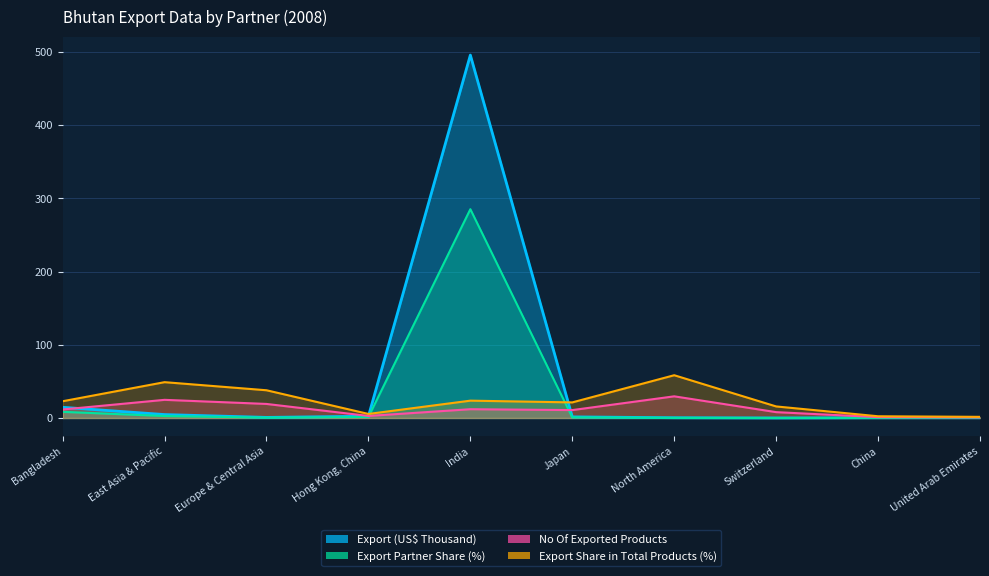

What is the difference between the maximum and minimum values in the No Of exported HS6 digit Products series?

28.8